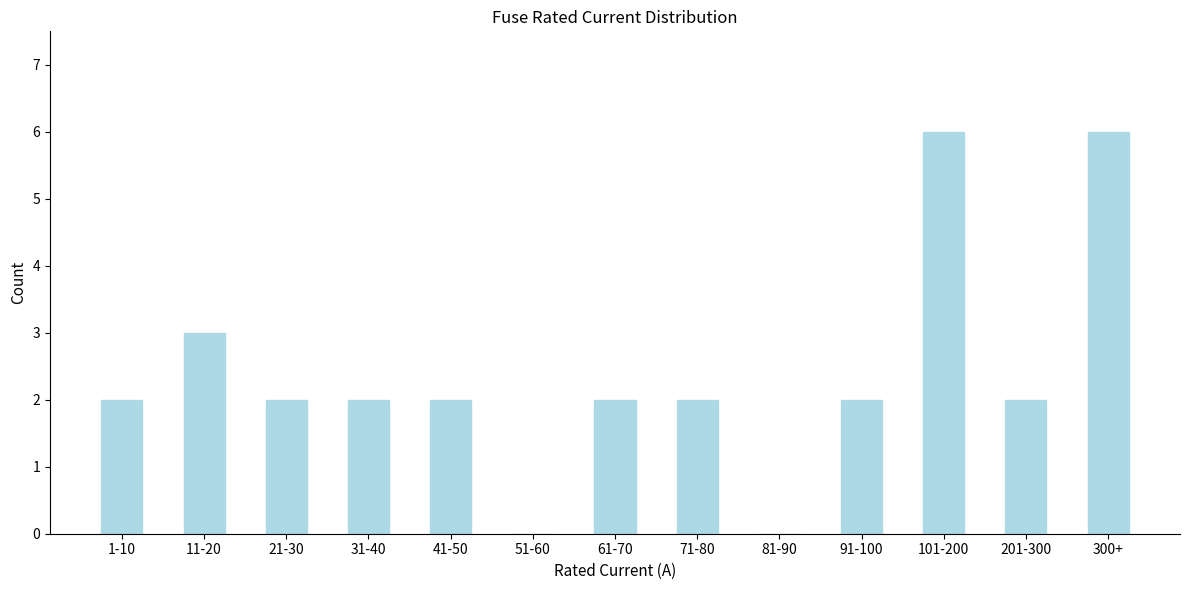

Reading left to right, list all the values displayed in this chart.

1-10=2	11-20=3	21-30=2	31-40=2	41-50=2	51-60=0	61-70=2	71-80=2	81-90=0	91-100=2	101-200=6	201-300=2	300+=6